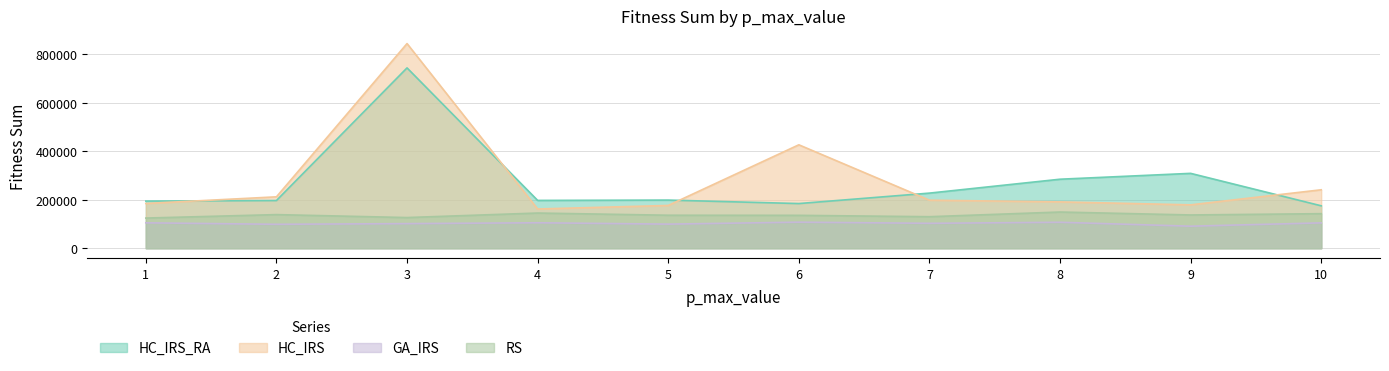

Where is GA_IRS nearest to the value 99316?

5